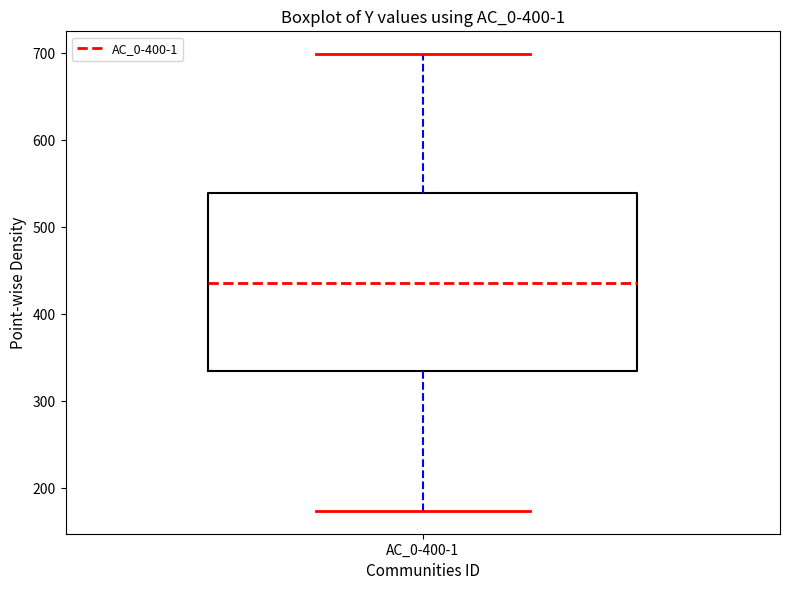

Read this box plot against the y-axis: the position of the median line, the range covered by the box, and the ends of both whiskers. The values are not printed on the chart, so give them approximately, as read against the axis.

median 440, box 330 to 540, whiskers 170 to 700